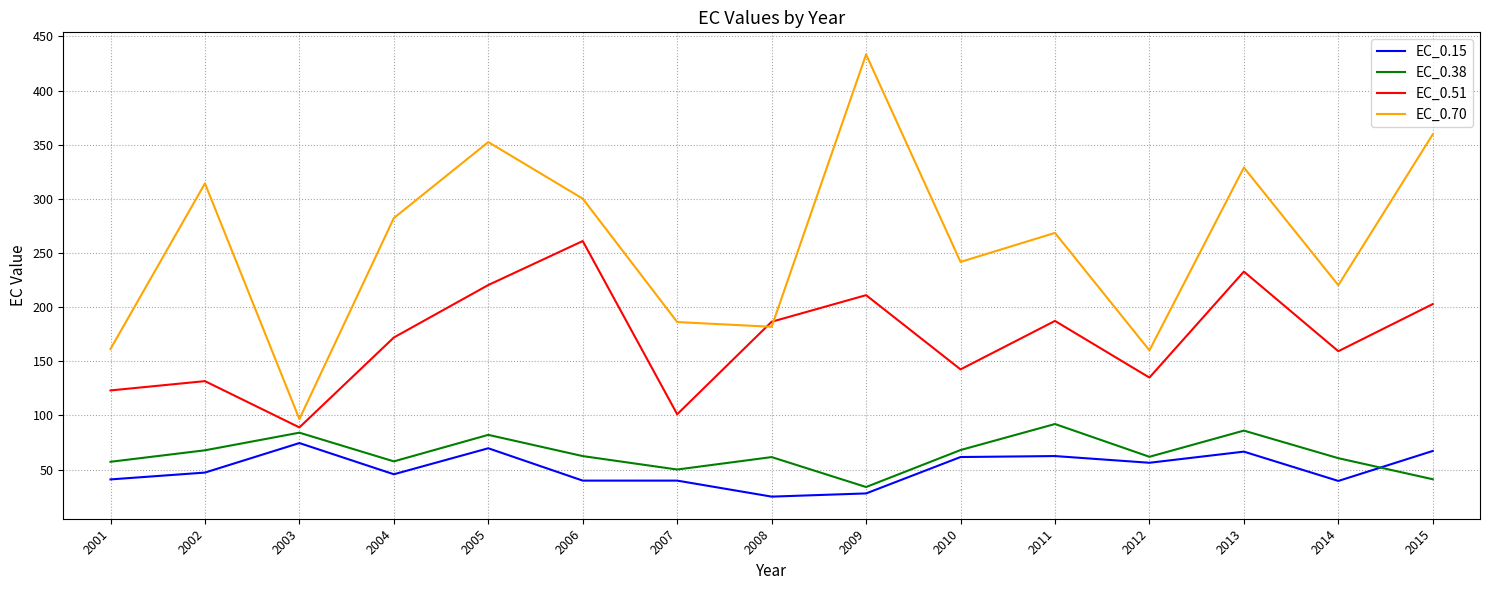

True or false: EC_0.70 has more than 2 points higher than both neighbors.

True